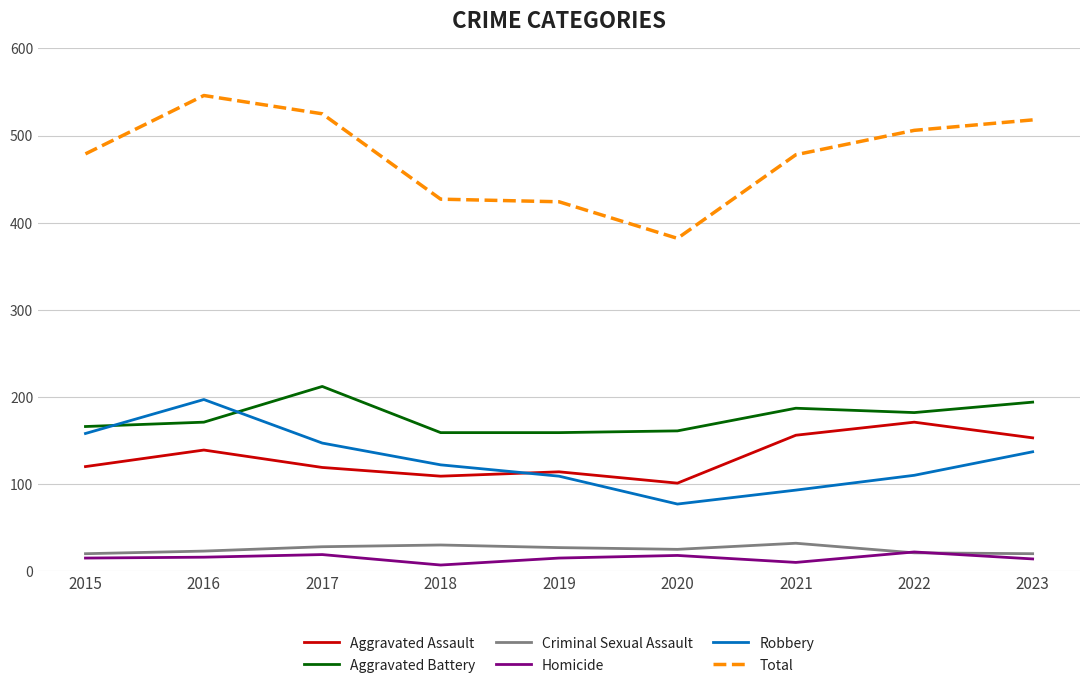

What are all the series names shown in the legend?

Aggravated Assault, Aggravated Battery, Criminal Sexual Assault, Homicide, Robbery, Total